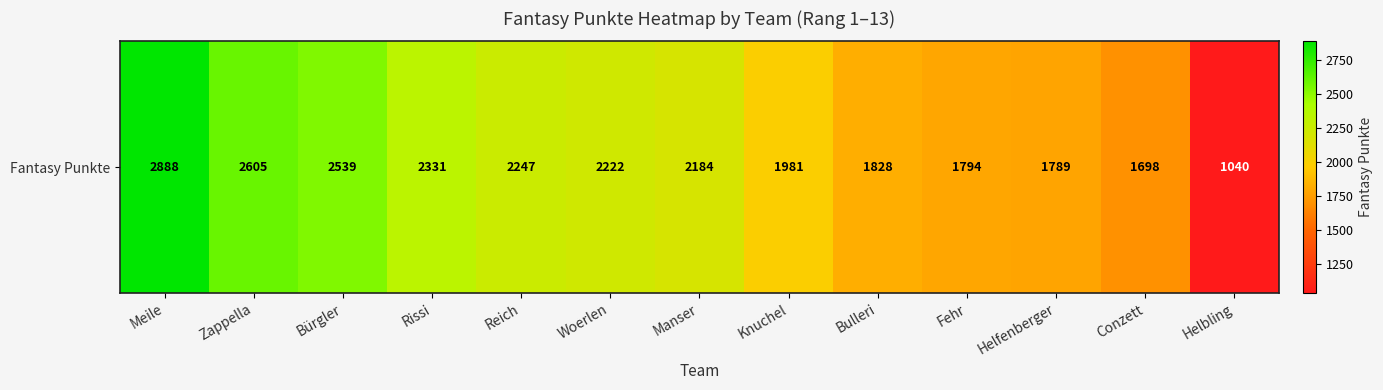

The chart shows a value of 2222 at Woerlen. True or false?

True